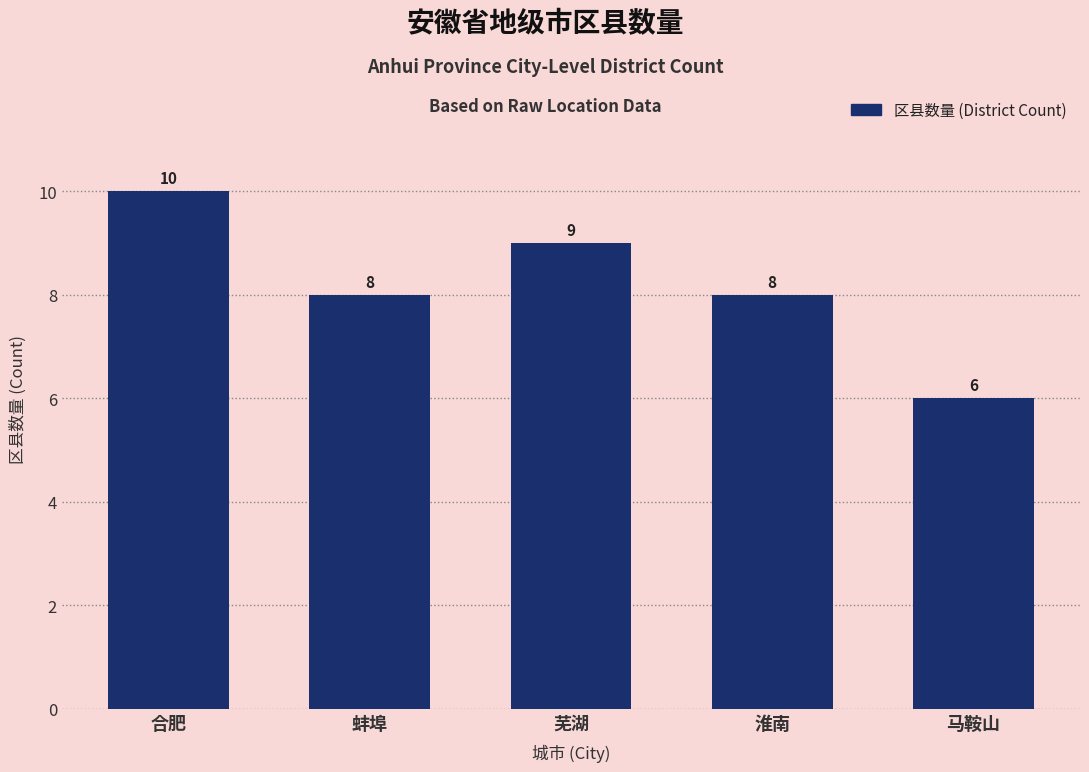

What is the sum of all values?

41